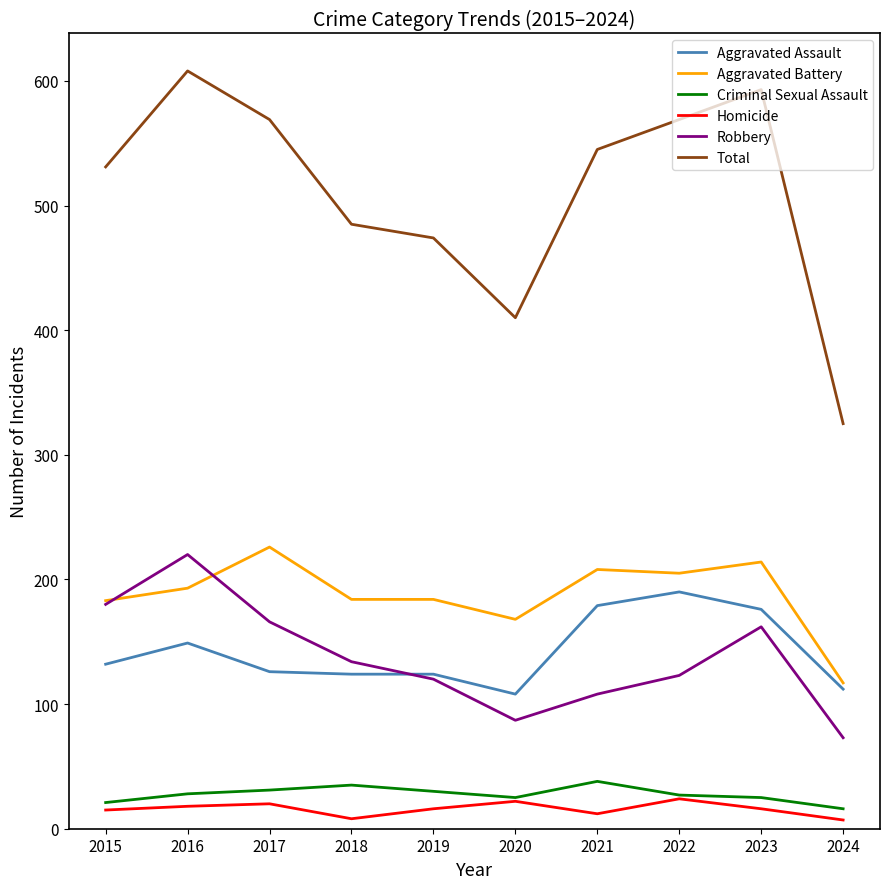

At which category does Aggravated Assault reach its first local peak?

2016